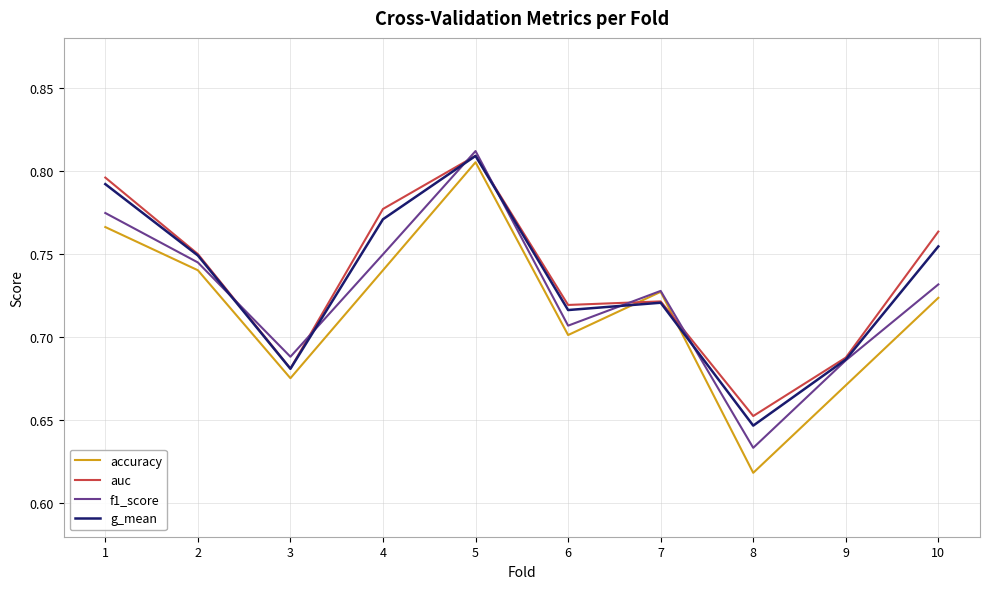

How many lines are shown in the chart?

4